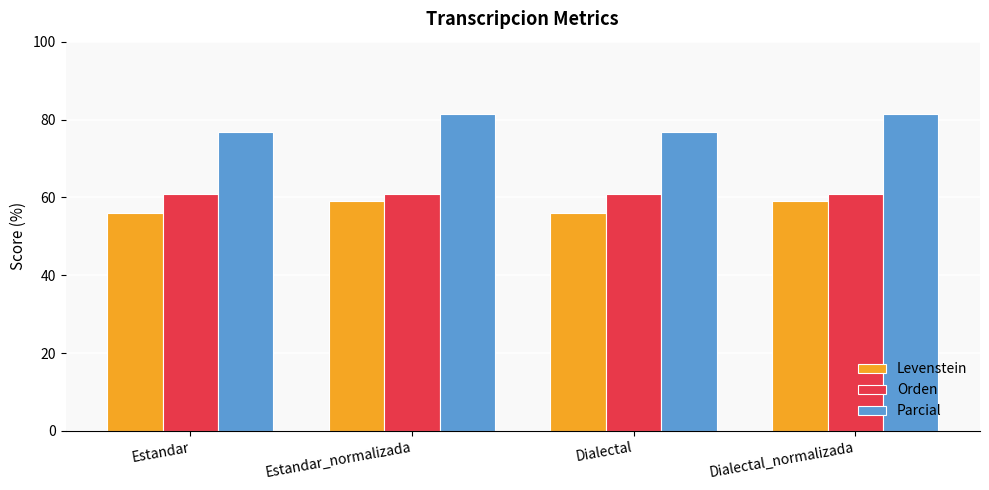

What is the value of the Levenstein bar at the 1st from the left?

56.1